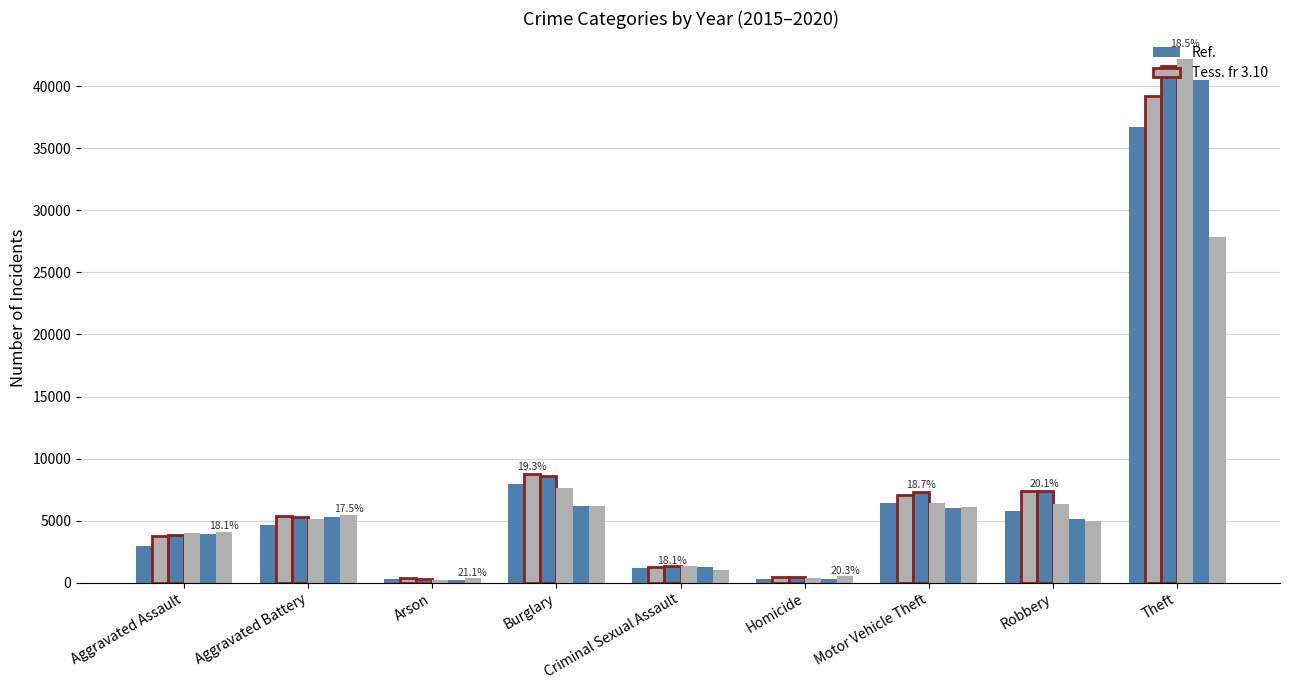

How many series are shown in this chart?

6